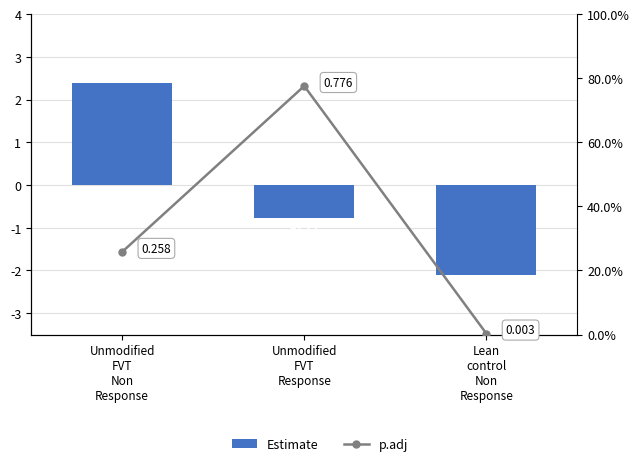

What is the average value of the Estimate series?

-0.2